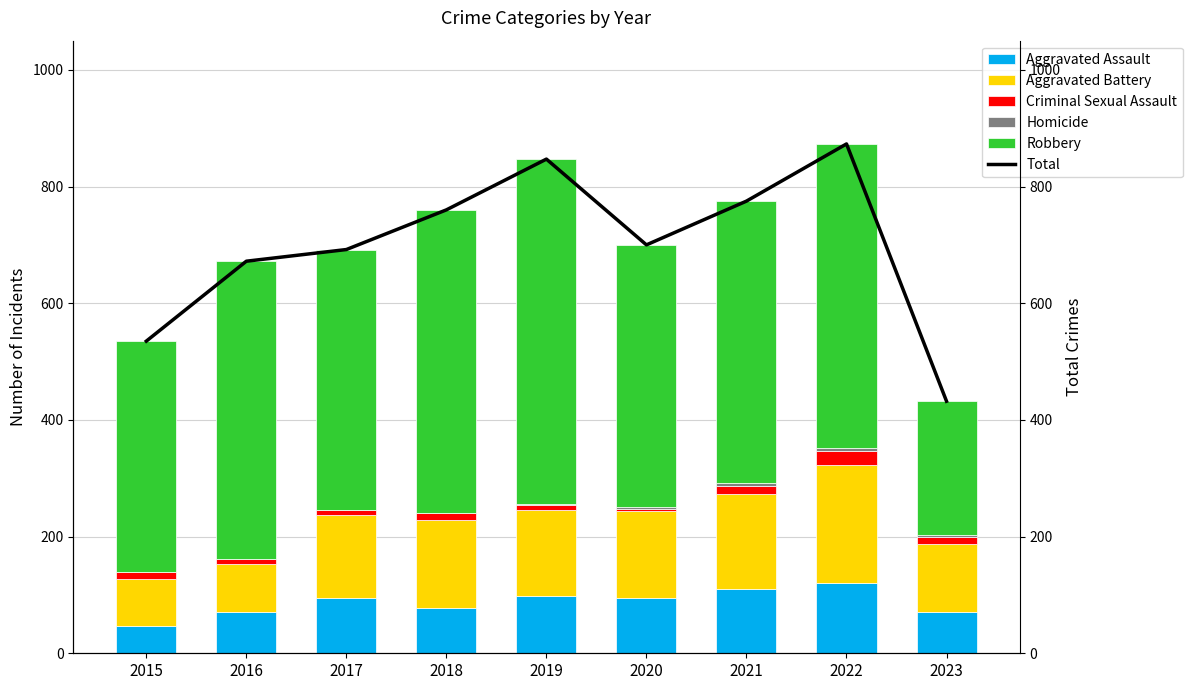

What is the sum of all Homicide values?

19